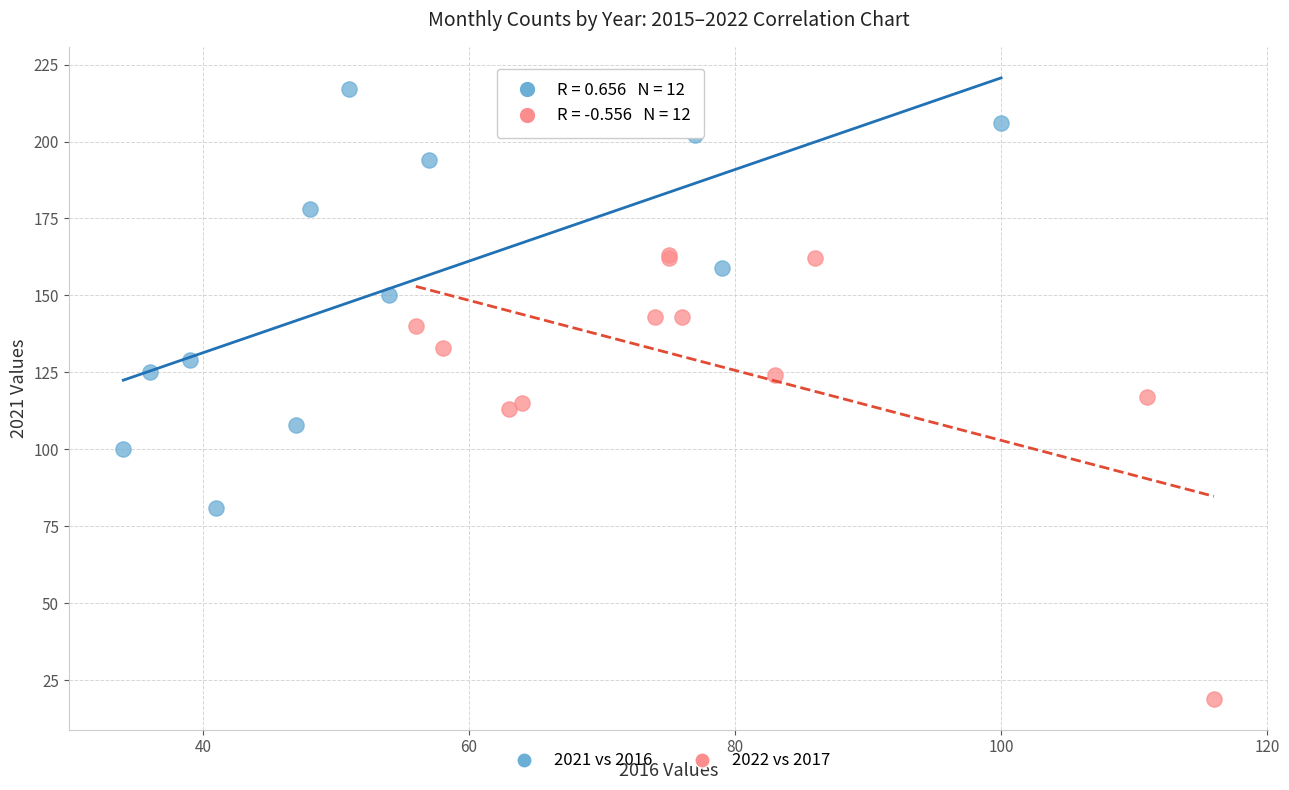

Which series has the largest Y range (max minus min)?

2022 vs 2017